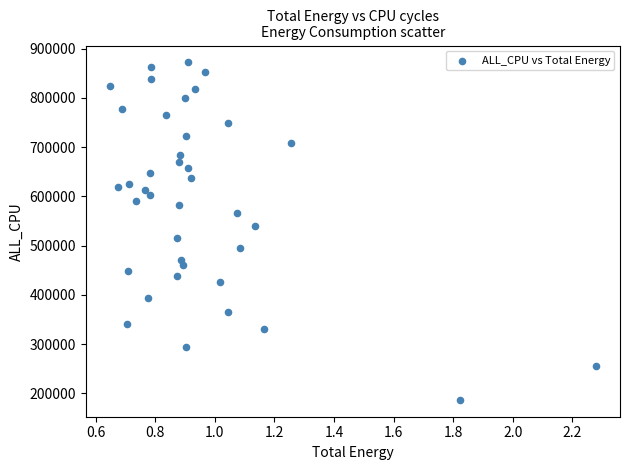

What is the range of Y values (max minus min)?

685513